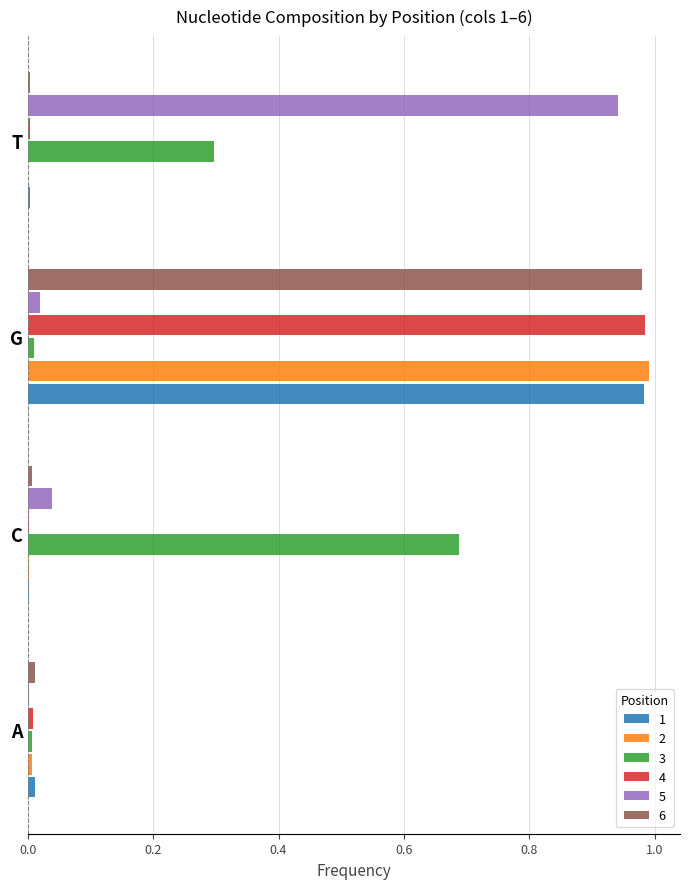

Is it true that 5 equals 0.0 at C?

True